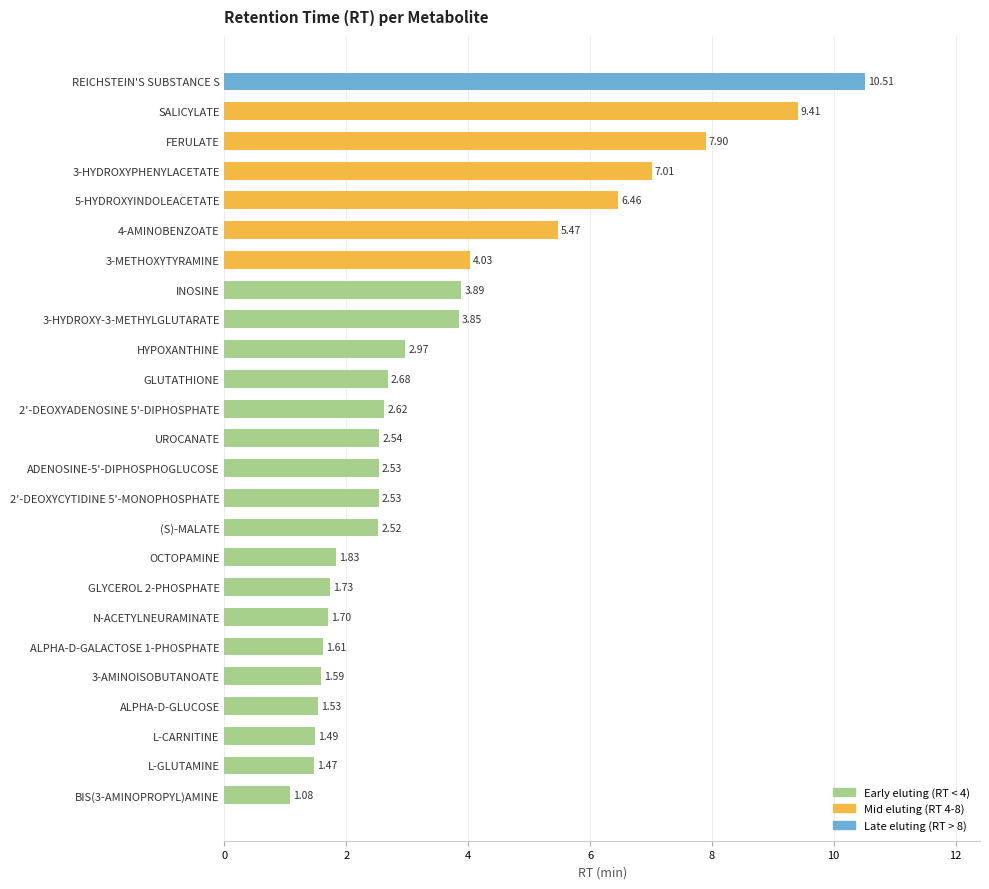

Approximately how many times larger is the value at GLYCEROL 2-PHOSPHATE compared to REICHSTEIN'S SUBSTANCE S?

0.2